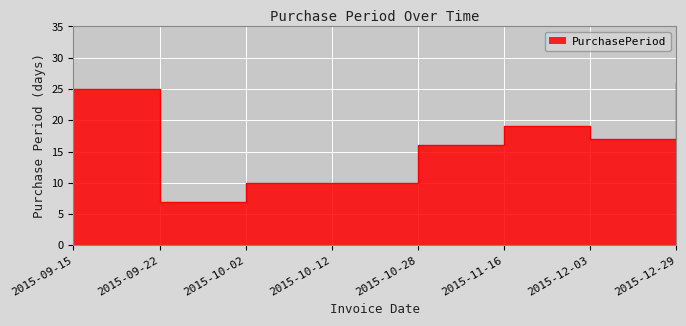

List the labels in order of value, largest first.

2015-12-29, 2015-09-15, 2015-11-16, 2015-12-03, 2015-10-28, 2015-10-02, 2015-10-12, 2015-09-22